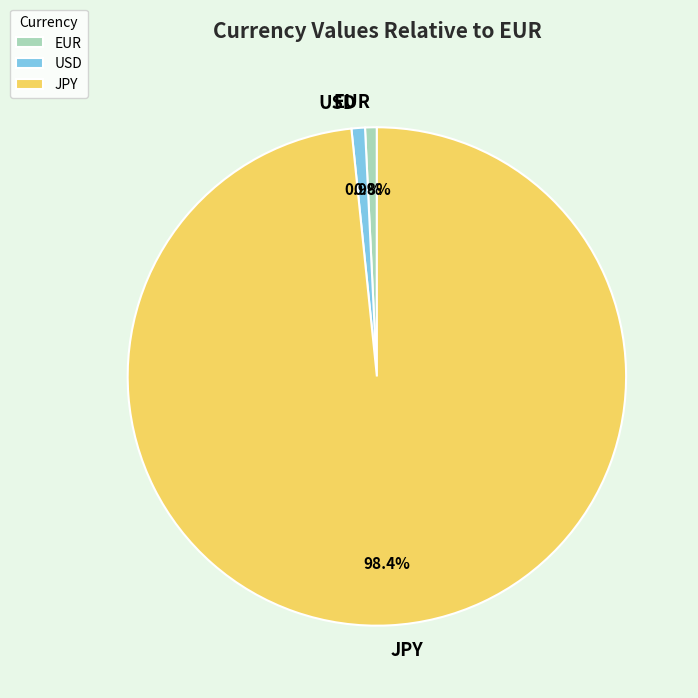

True or false: EUR accounts for 10% of the total.

False